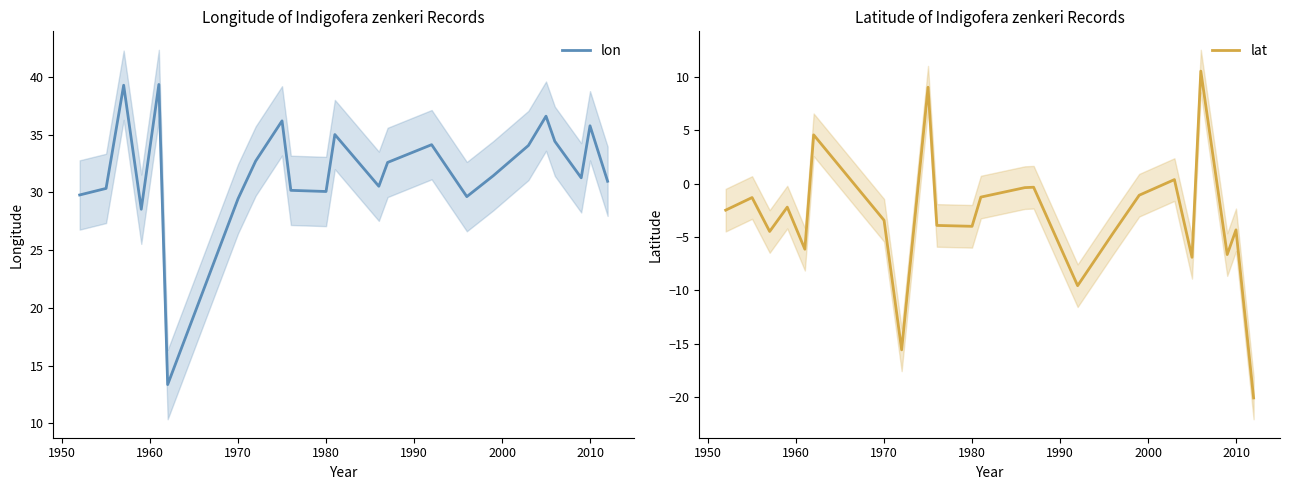

True or false: lon and lat cross at least once.

False